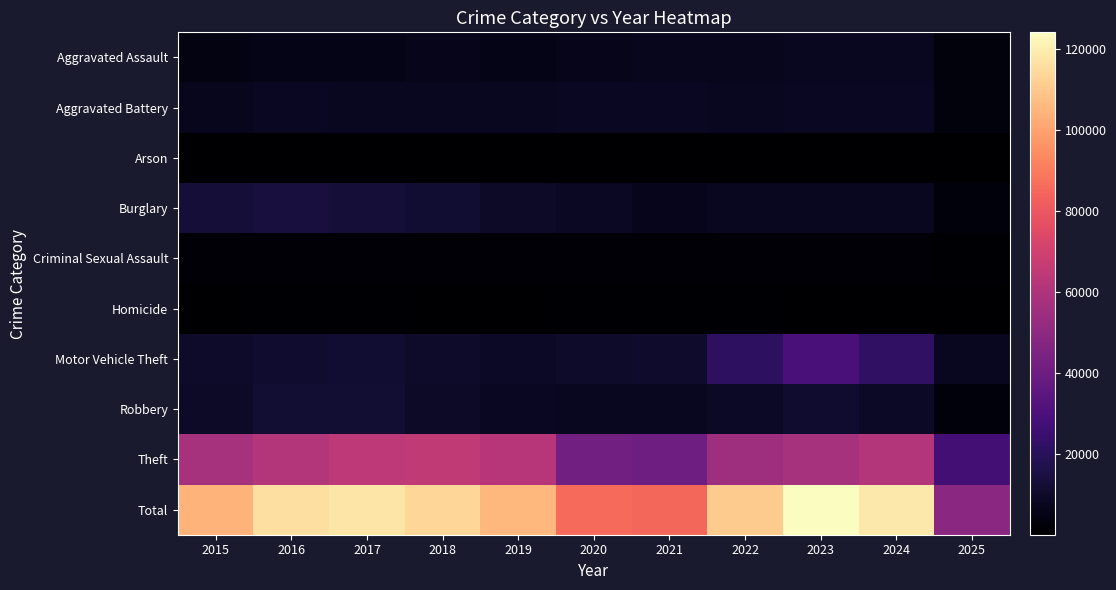

Is the value of Burglary at 2025 greater than the value of Robbery at 2024?

No